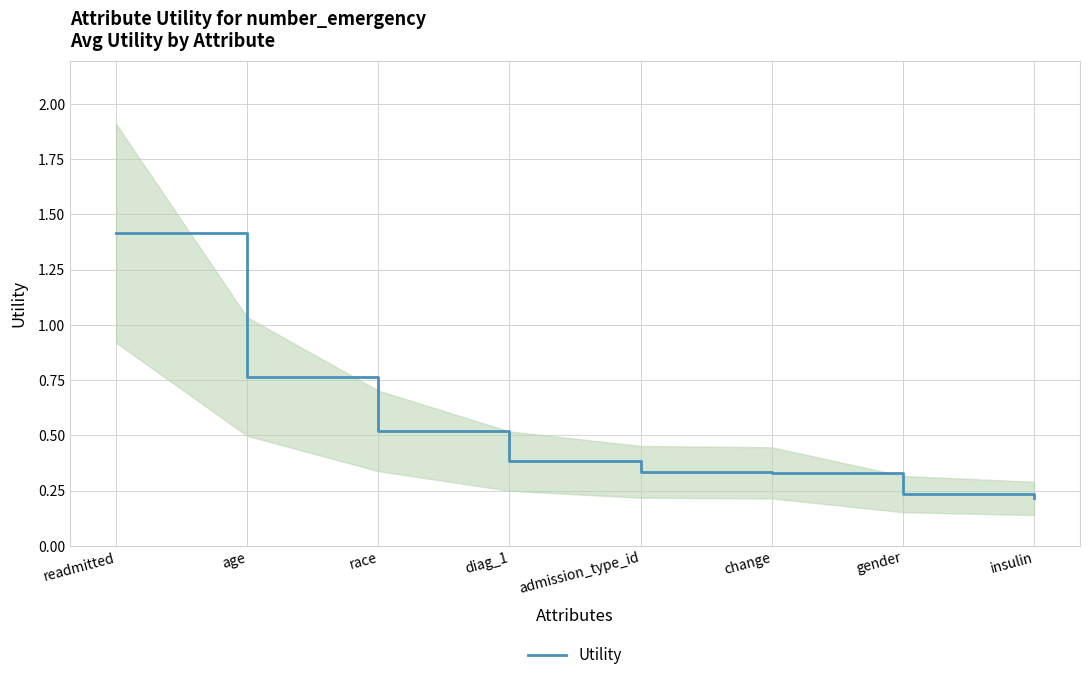

List the labels in order of value, smallest first.

insulin, gender, change, admission_type_id, diag_1, race, age, readmitted